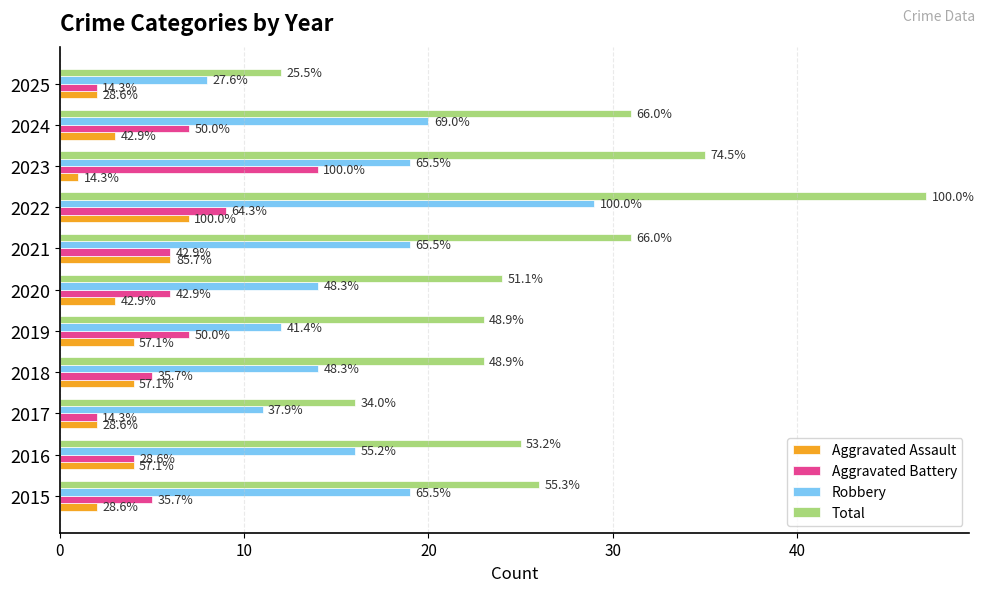

Which series has the largest total across all categories?

Total